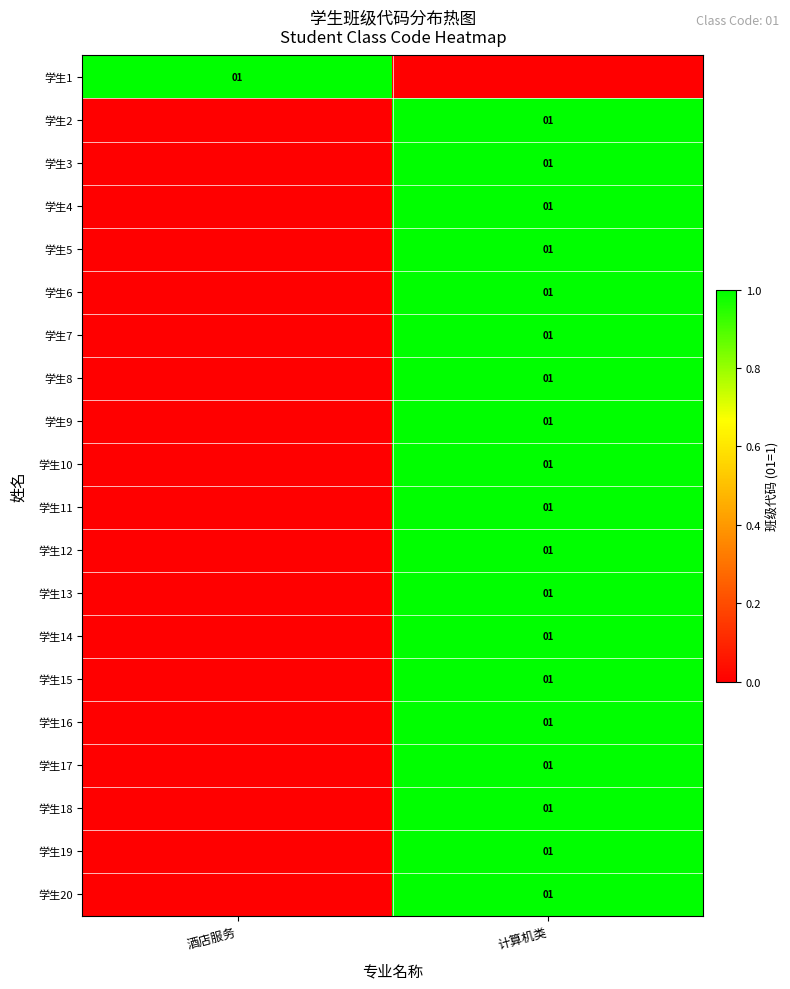

Which has a higher value, 酒店服务 or 计算机类?

酒店服务